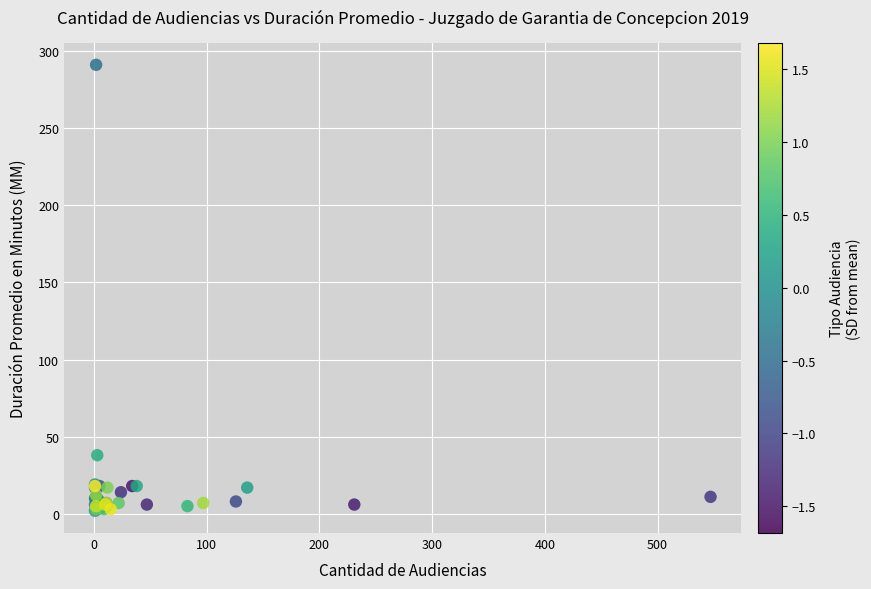

What Y value in the scatter plot is closest to 146?

38